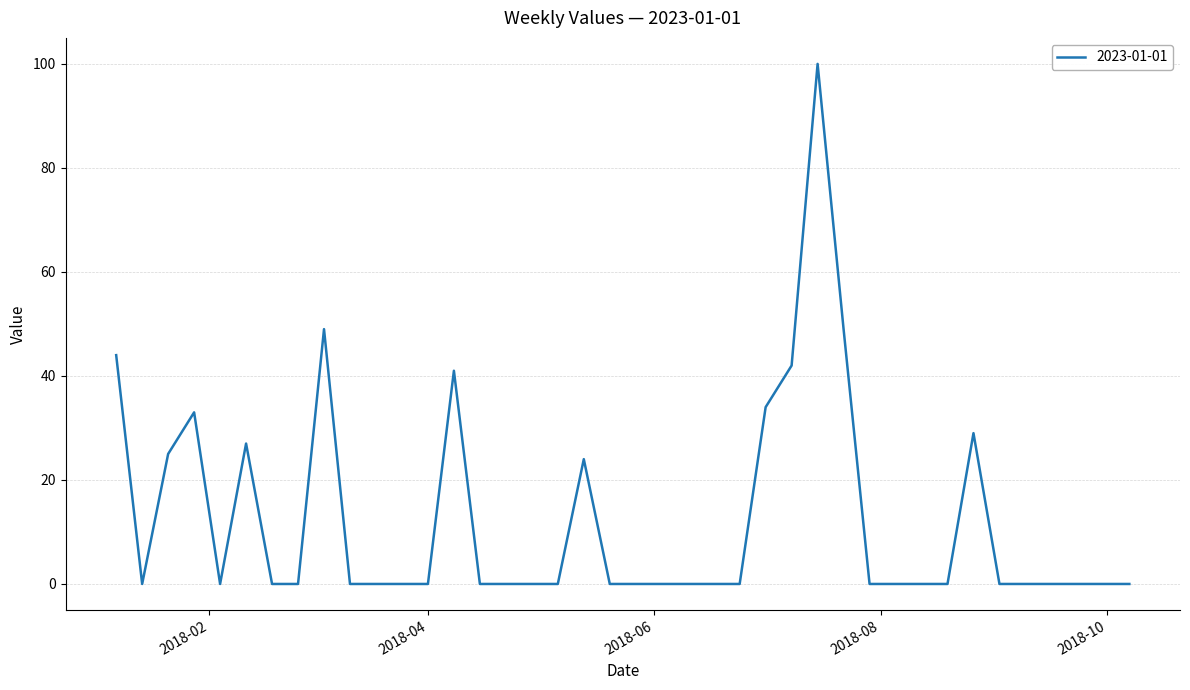

Which label corresponds to the largest value in the chart?

2018-07-15